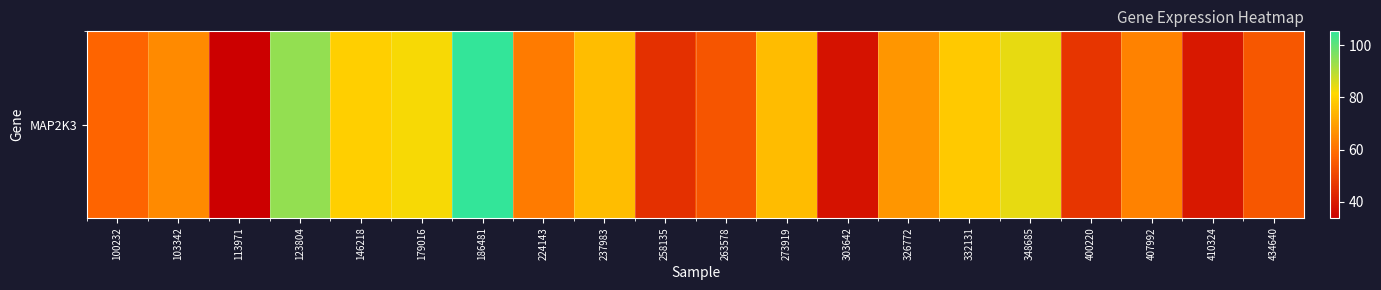

Rank the categories by value from highest to lowest.

186481, 123804, 348685, 179016, 146218, 332131, 237983, 273919, 326772, 103342, 407992, 224143, 100232, 434640, 263578, 400220, 258135, 410324, 303642, 113971